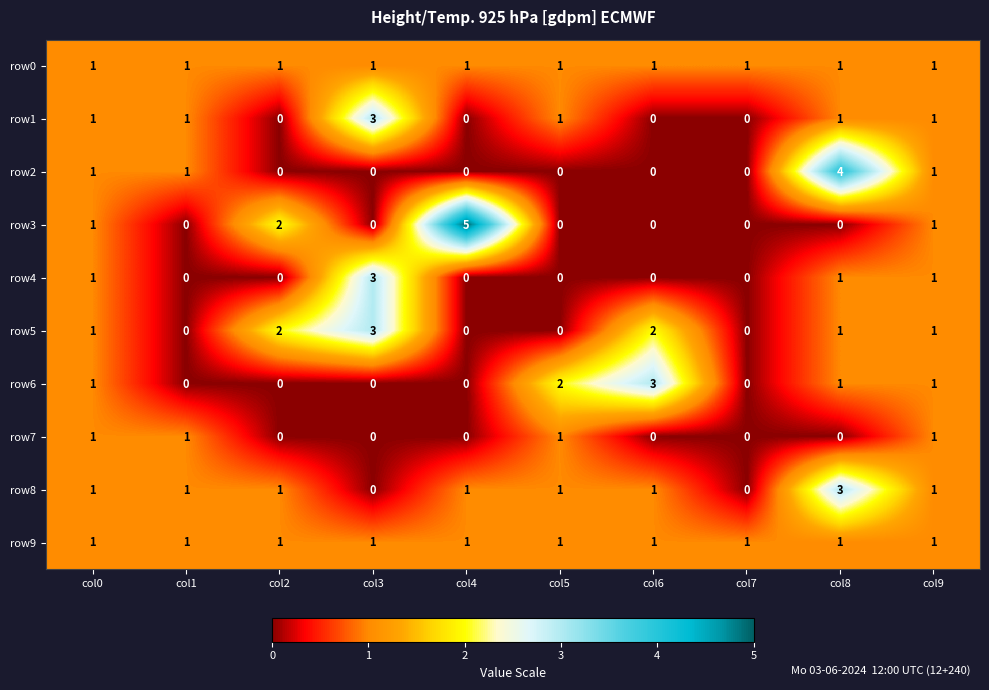

Which category has the highest value in the row2 series?

col8